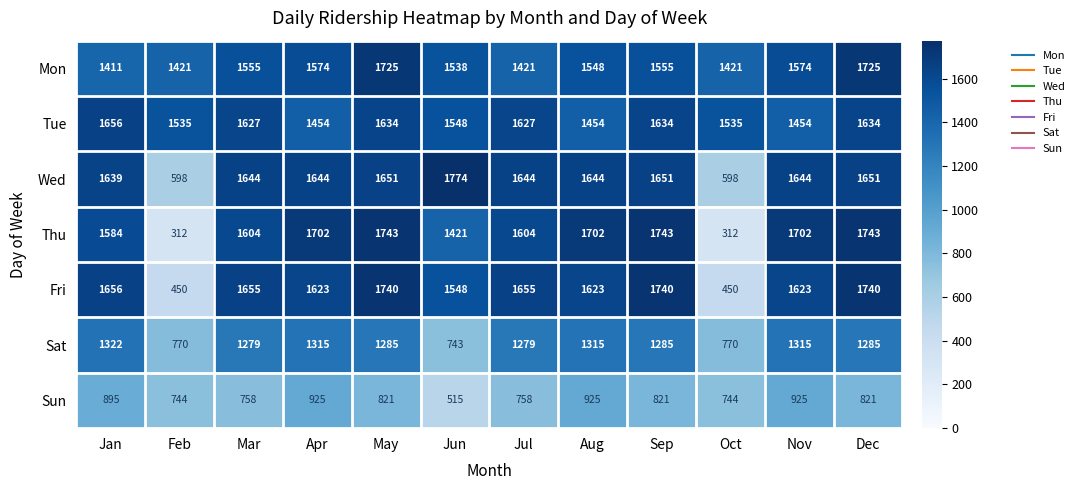

At which label is Tue closest to 1555?

Jun